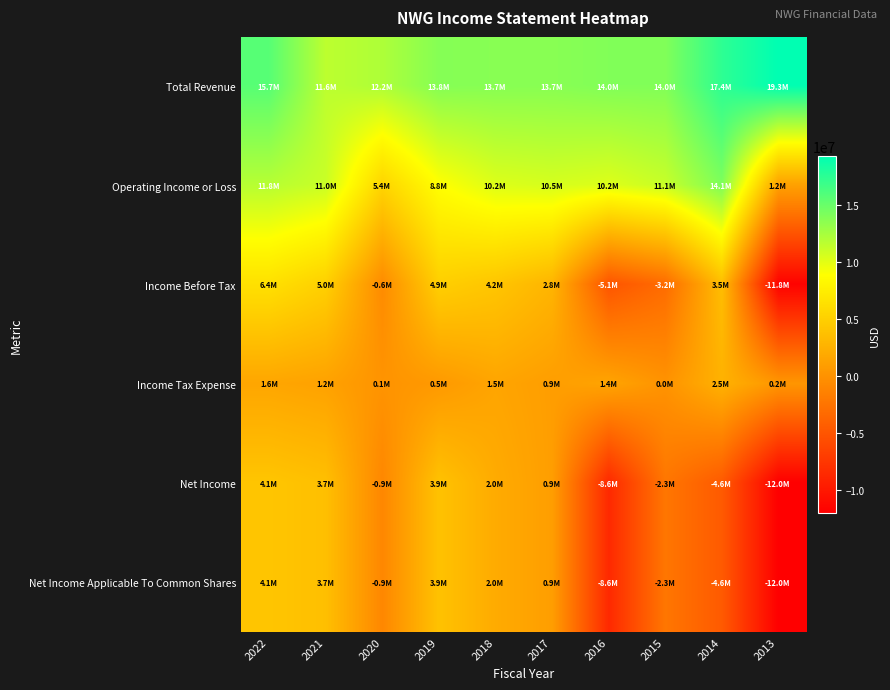

How many data points does each series have?

10